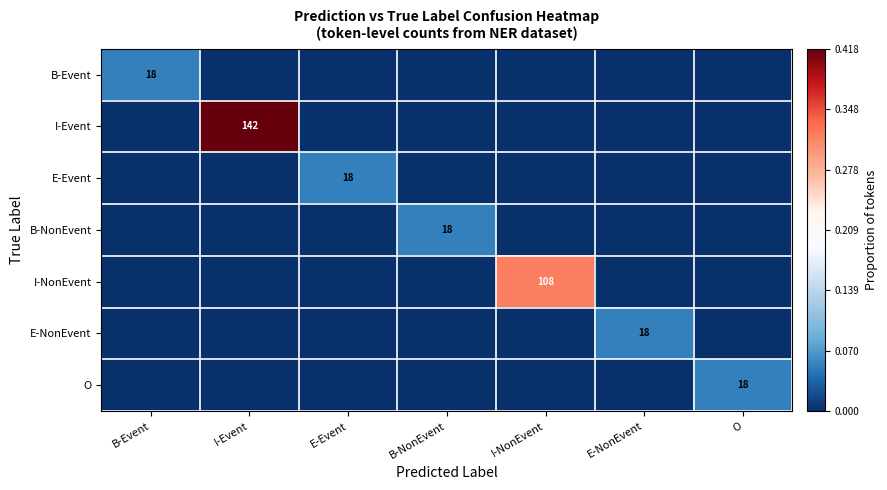

Is it true that I-NonEvent equals 108 at I-NonEvent?

True